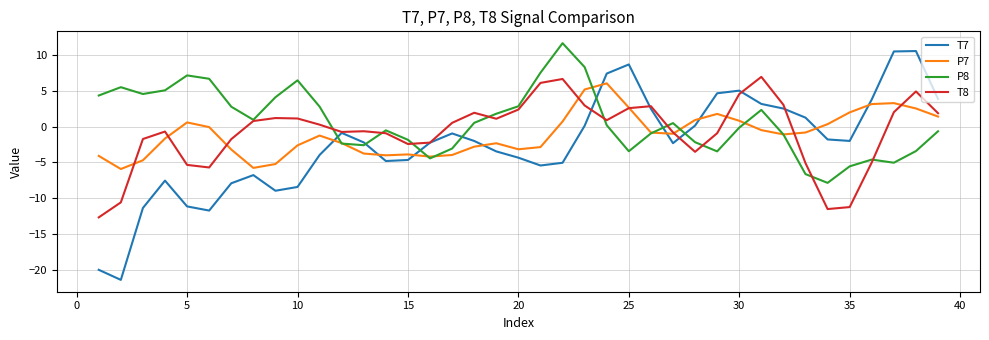

List the series in order of their peak value, lowest first.

P7, T8, T7, P8